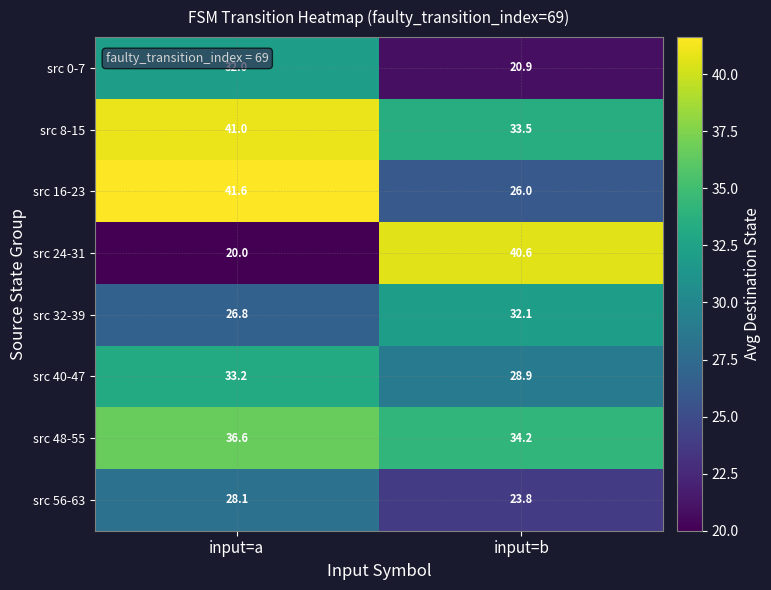

Reading left to right, what are all the values shown in this chart?

src 0-7: input=a=32.0	input=b=20.9
src 8-15: input=a=41.0	input=b=33.5
src 16-23: input=a=41.6	input=b=26.0
src 24-31: input=a=20.0	input=b=40.6
src 32-39: input=a=26.8	input=b=32.1
src 40-47: input=a=33.2	input=b=28.9
src 48-55: input=a=36.6	input=b=34.2
src 56-63: input=a=28.1	input=b=23.8